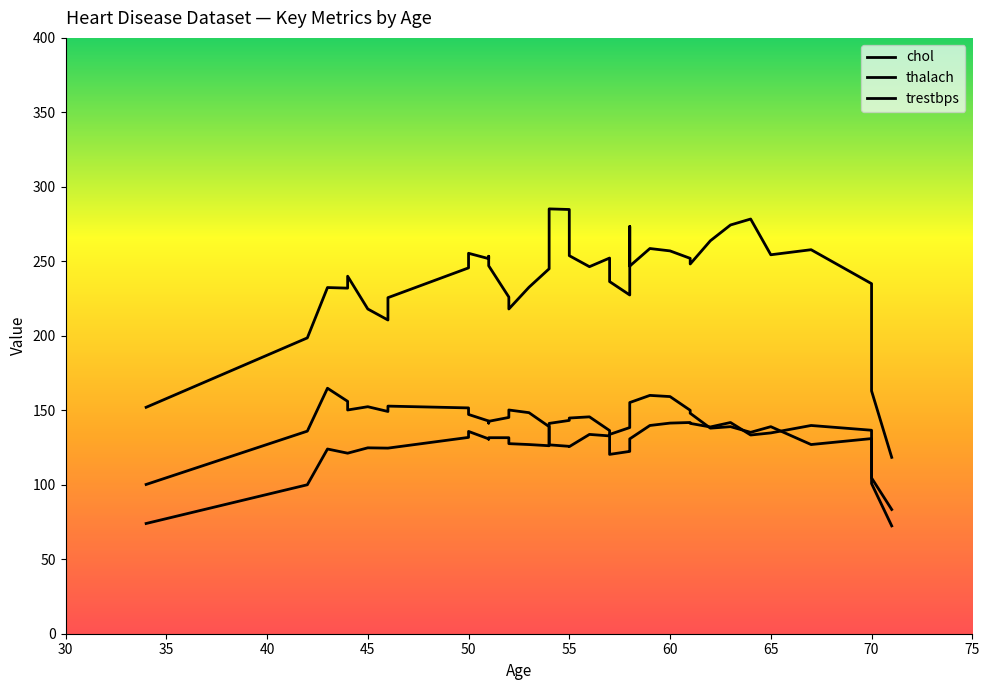

What is the sum of the chol values at 13 and 18?

509